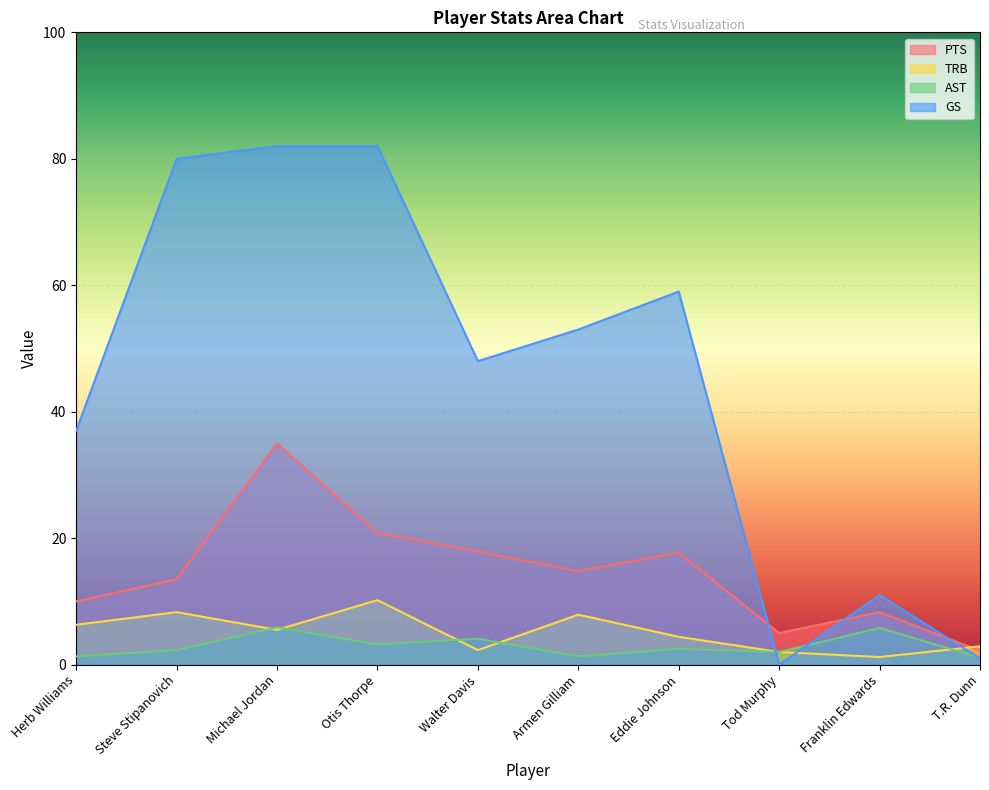

At Franklin Edwards, list the series in order from smallest to largest.

TRB, AST, PTS, GS